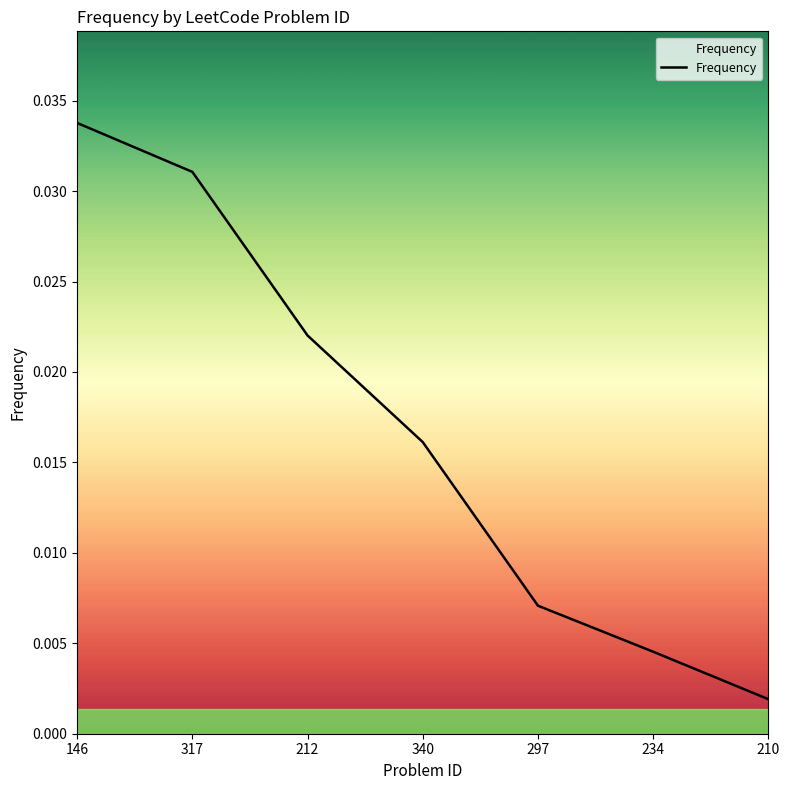

Between 234 and 146, which is larger?

146